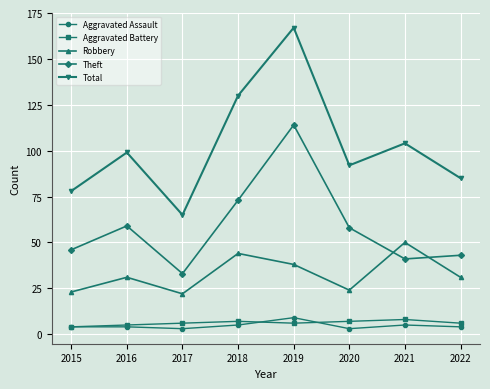

Reading left to right, extract all data points from this chart.

Aggravated Assault: 4	4	3	5	9	3	5	4
Aggravated Battery: 4	5	6	7	6	7	8	6
Robbery: 23	31	22	44	38	24	50	31
Theft: 46	59	33	73	114	58	41	43
Total: 78	99	65	130	167	92	104	85